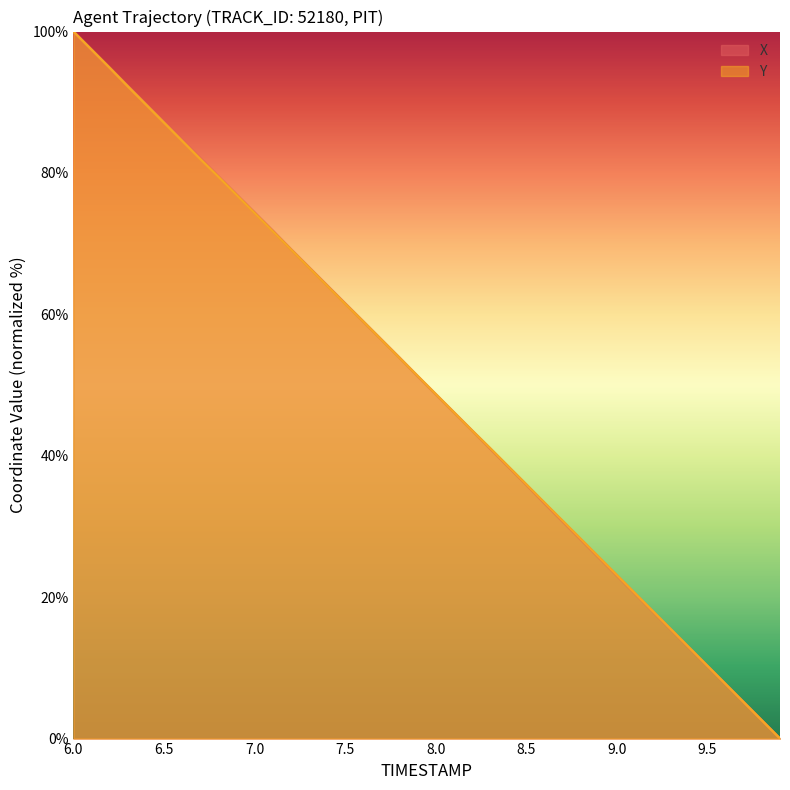

At which category is the sum across all series the highest?

6.0